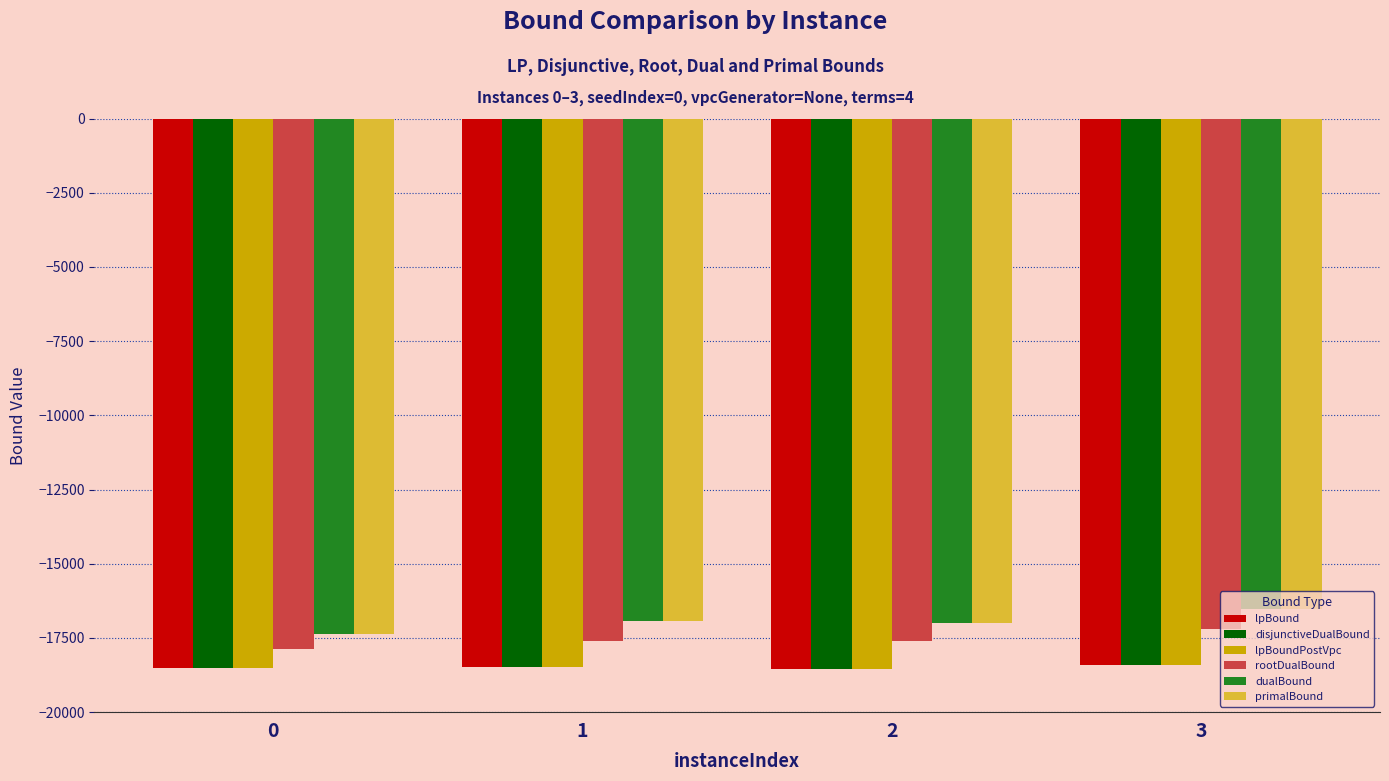

Is the value of lpBoundPostVpc at 3 greater than the value of disjunctiveDualBound at 0?

Yes